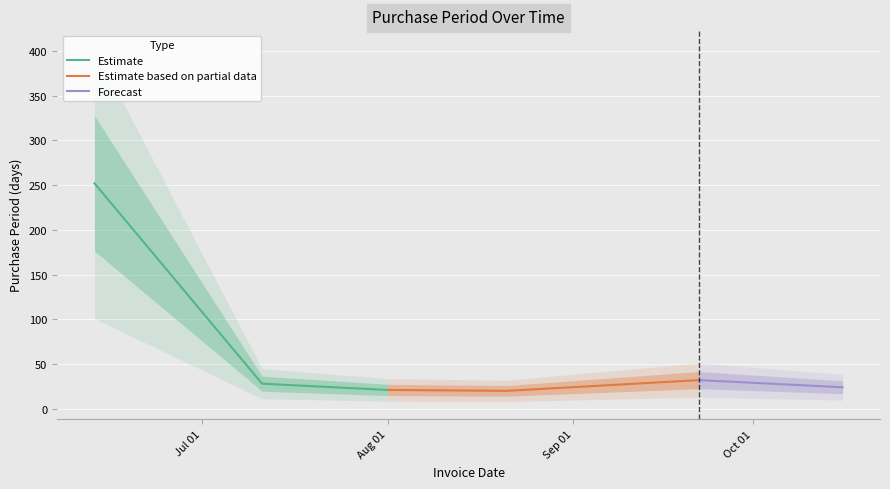

What is the ratio of the value at 2017-10-16 to the value at 2017-07-11?

0.9